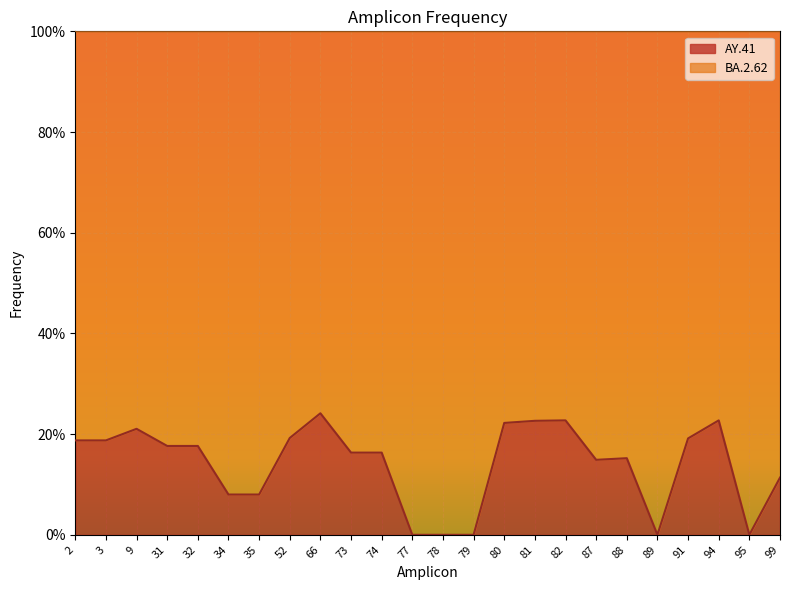

Reading left to right, what are all the values shown in this chart?

0.2	0.2	0.2	0.2	0.2	0.1	0.1	0.2	0.2	0.2	0.2	0.0	0.0	0.0	0.2	0.2	0.2	0.1	0.2	0.0	0.2	0.2	0.0	0.1